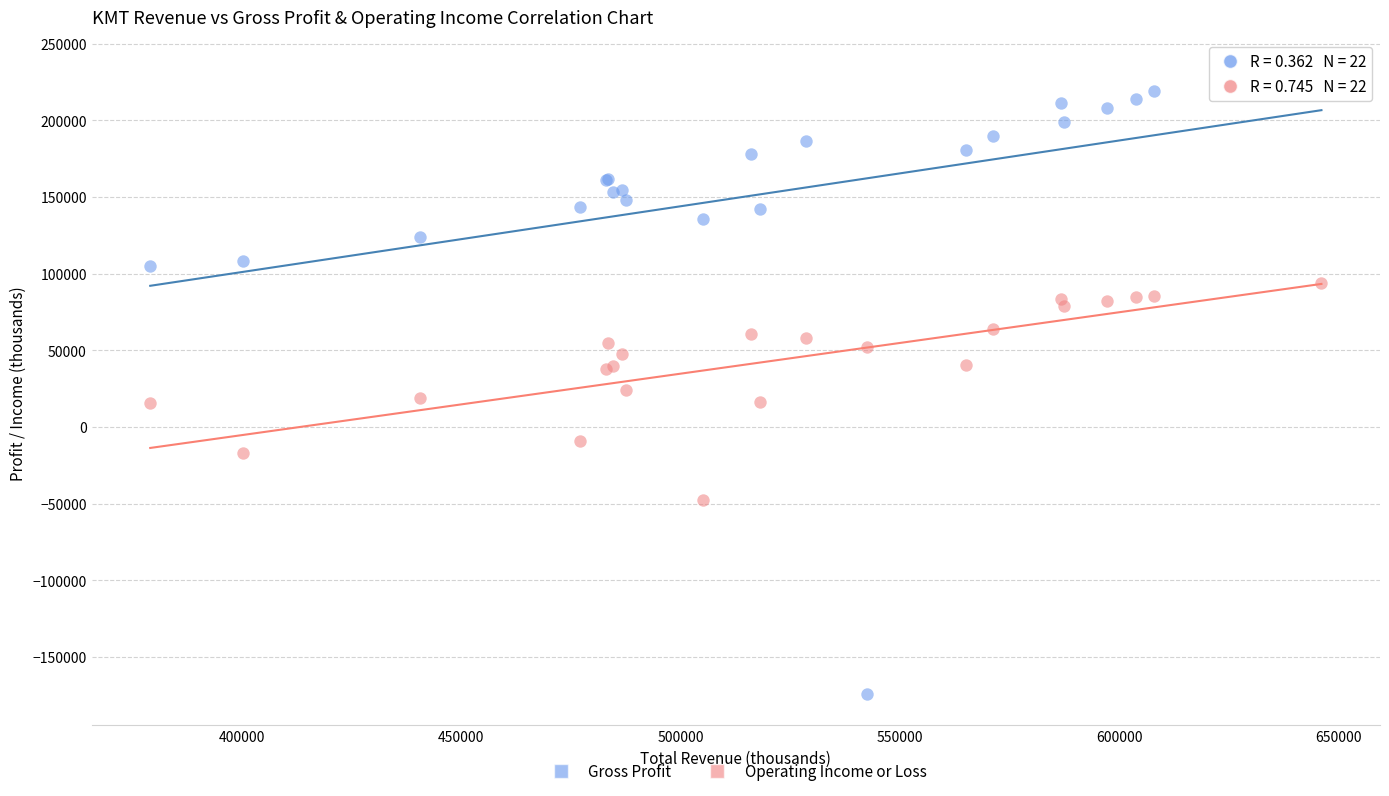

What are all the series names shown in the legend?

Gross Profit, Operating Income or Loss